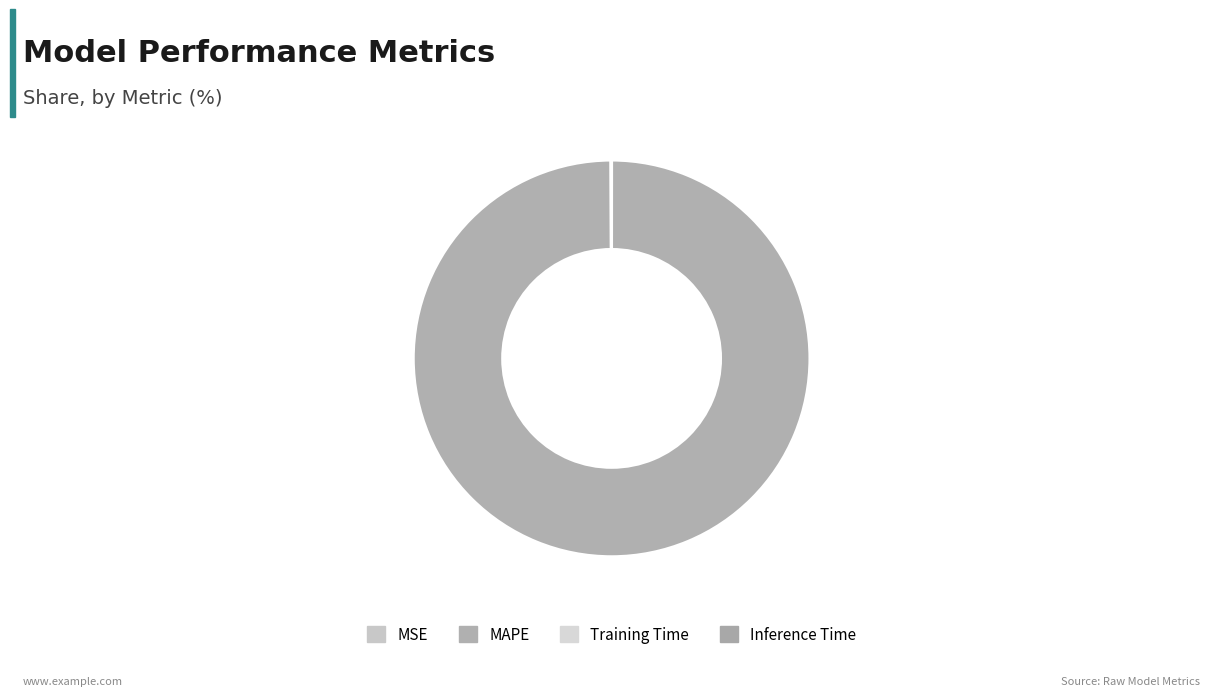

Does any single category account for the majority?

Yes